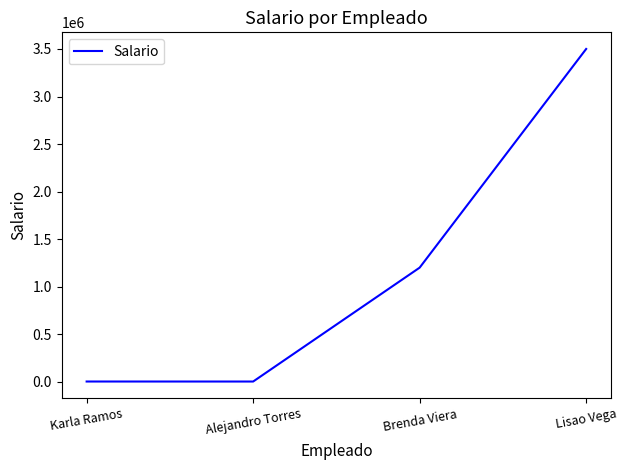

What position from the left is Alejandro Torres?

2